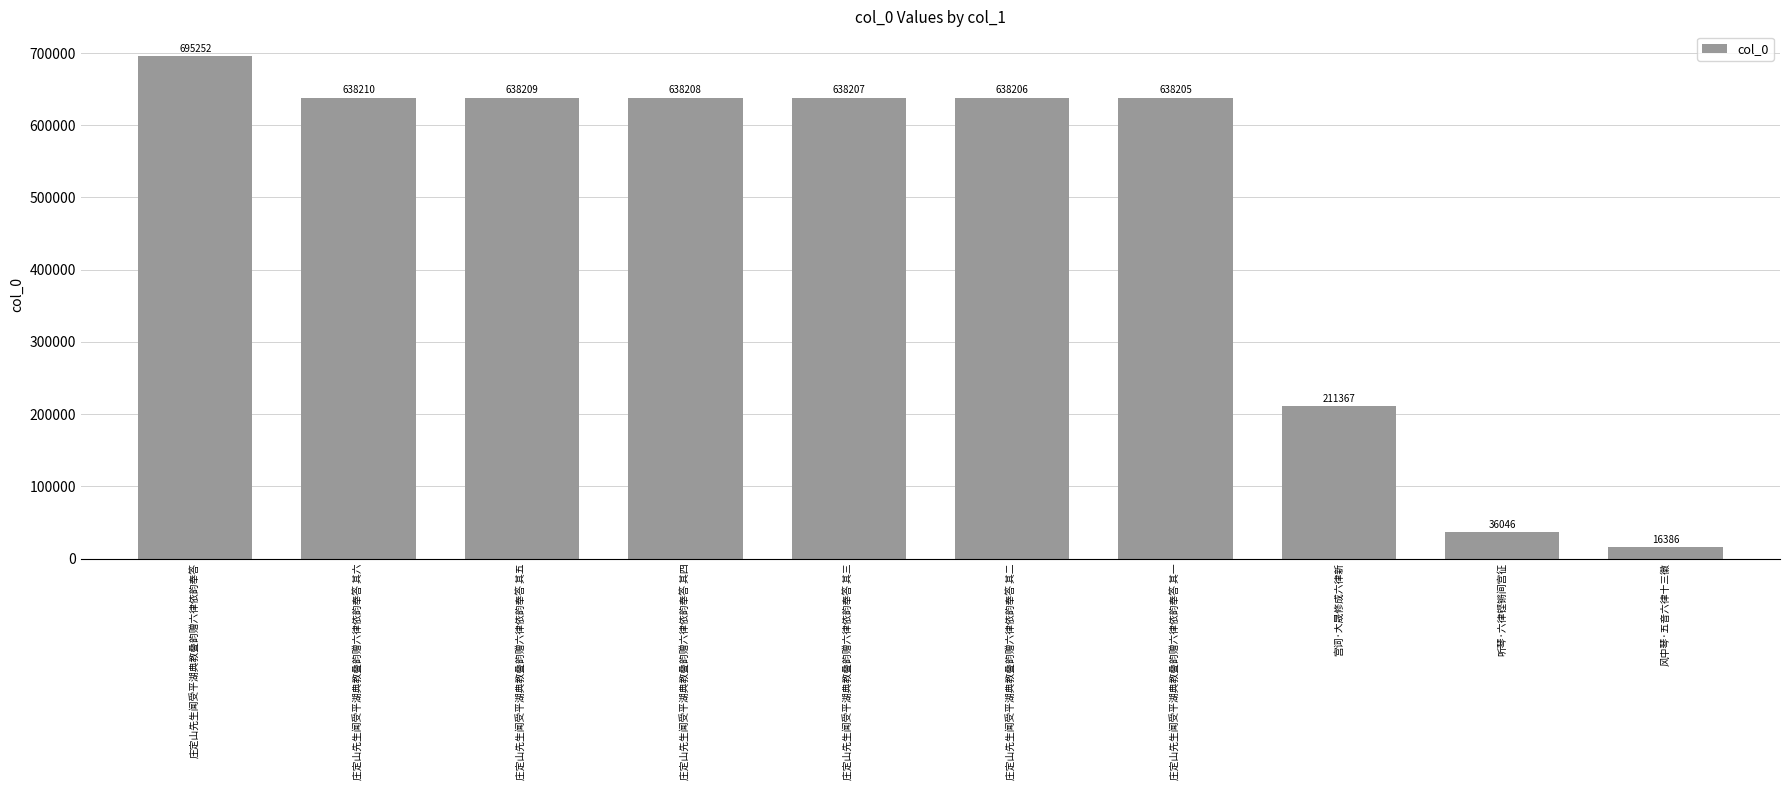

True or false: the data shows 16386 at 风中琴·五音六律十三徽.

True